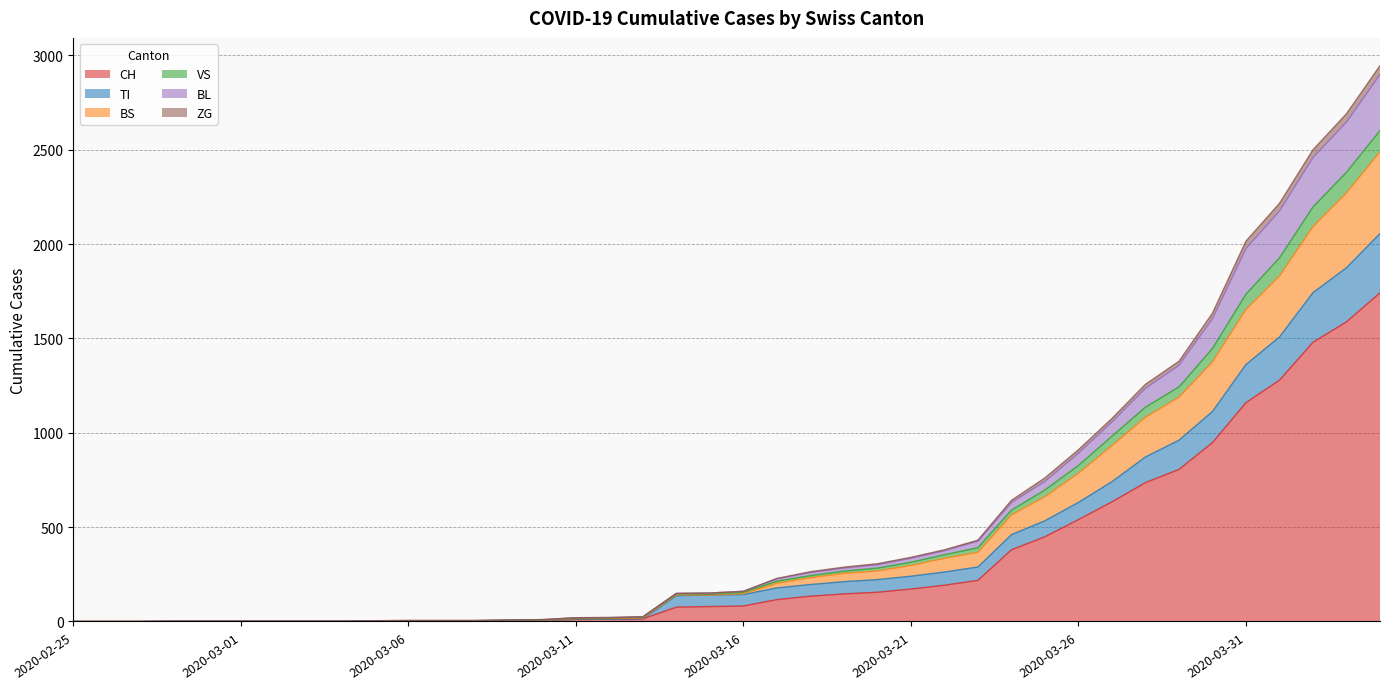

Where is CH nearest to the value 871?

2020-03-29